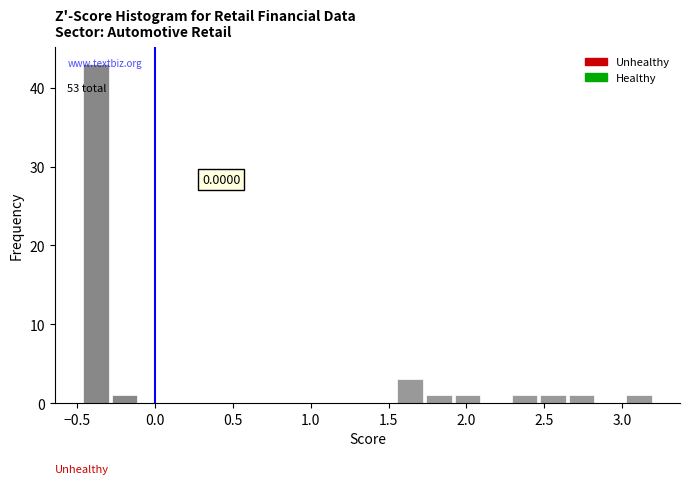

Read against the x-axis, roughly where is the centre of the tallest bar?

-0.40